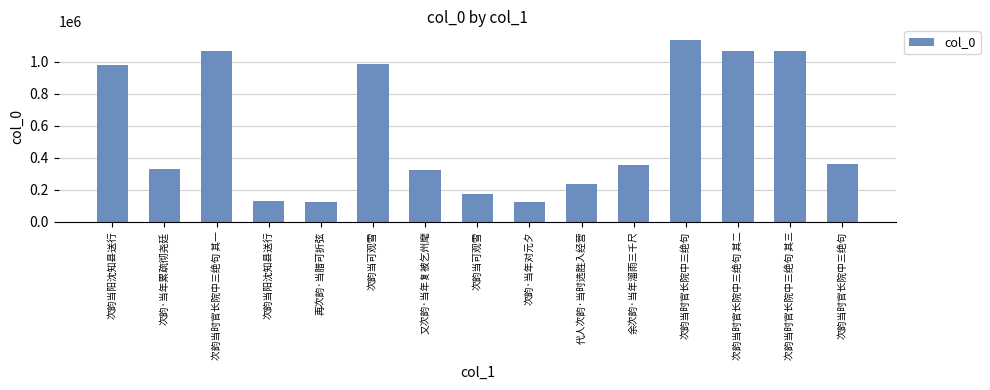

How many data points are less than 355988?

7